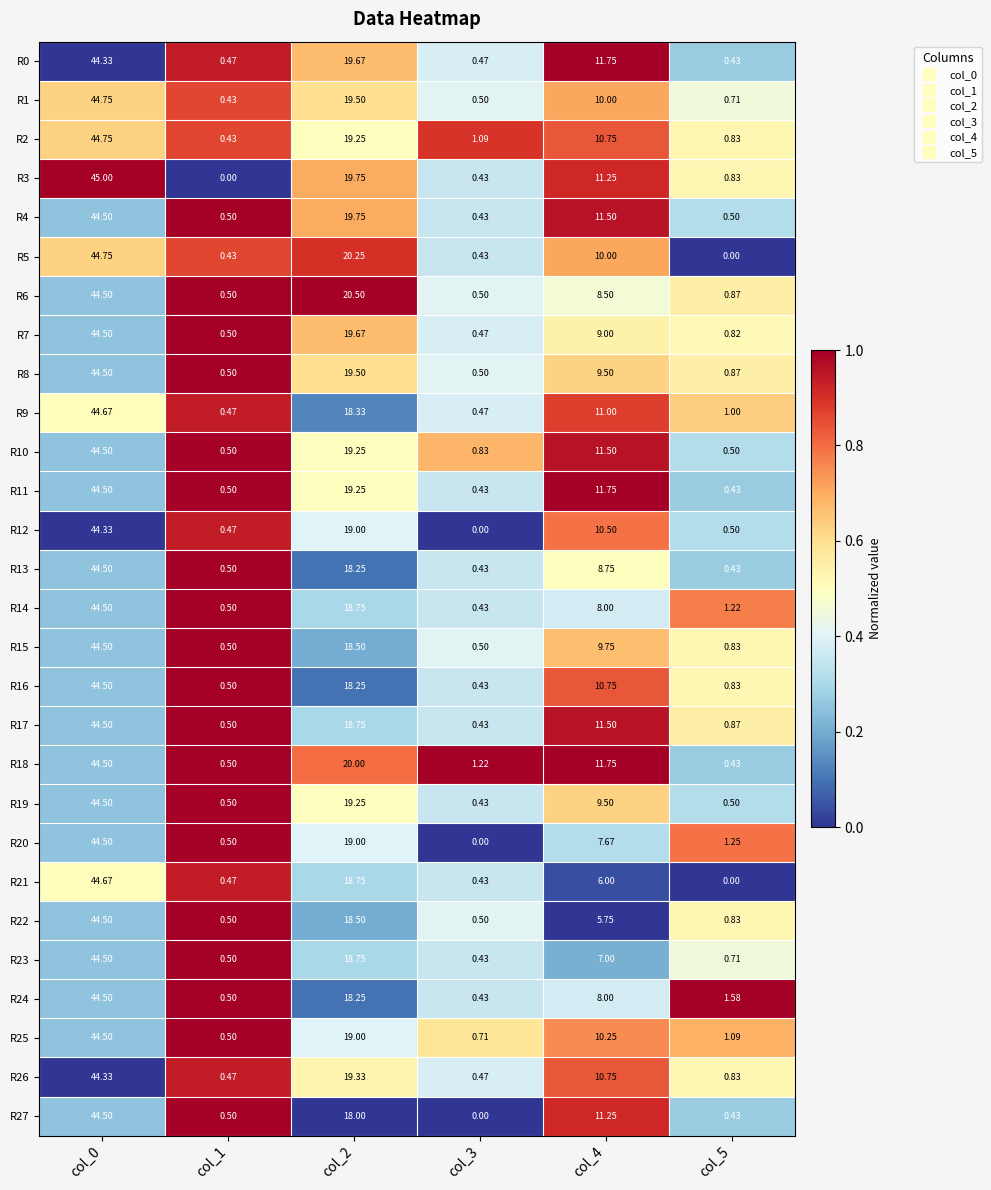

How many values in the R22 series exceed 5?

3